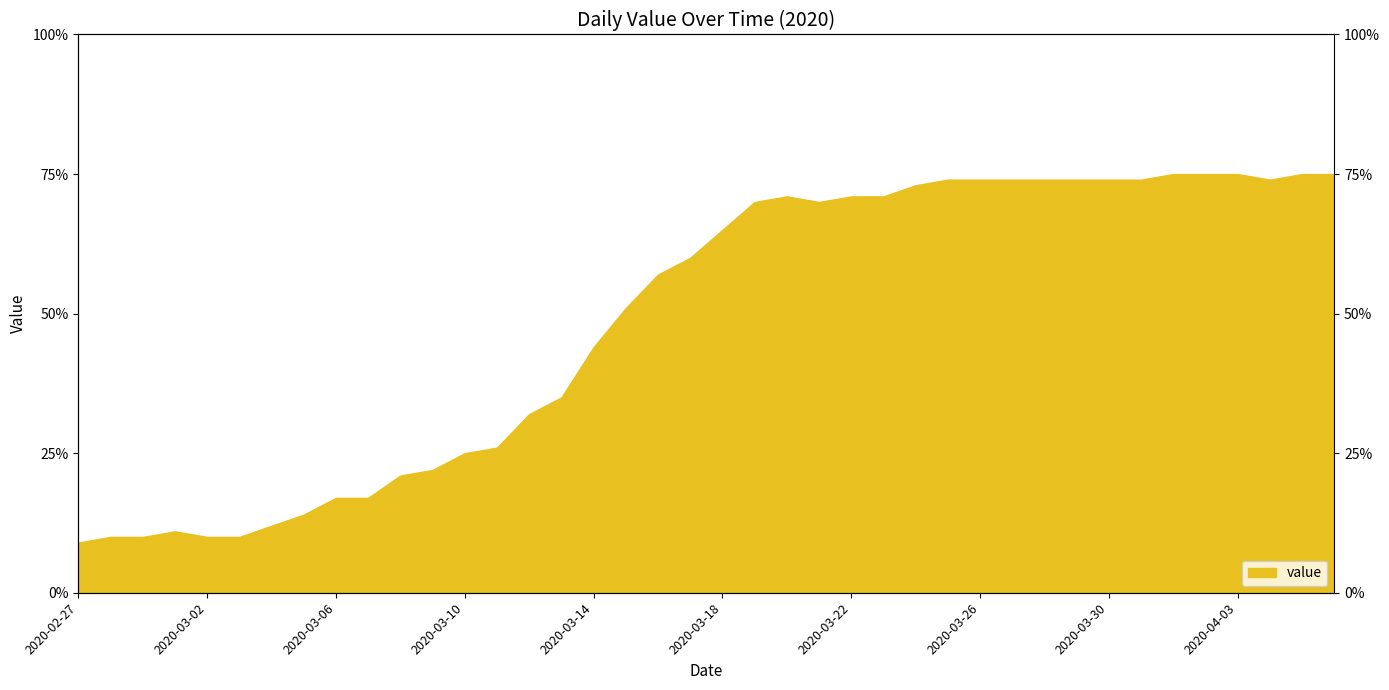

How many values are below 65?

20